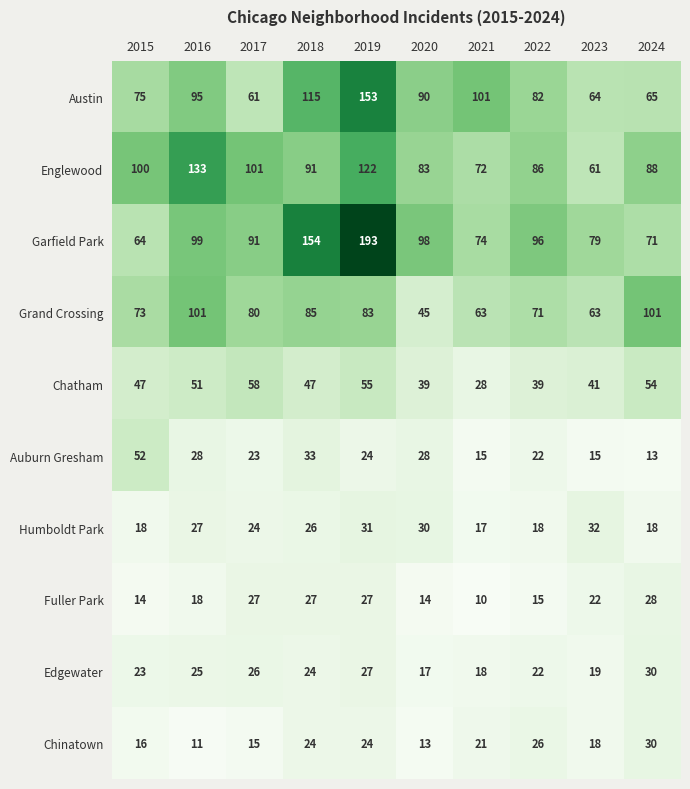

The Chinatown series shows 18 at 2023. True or false?

True